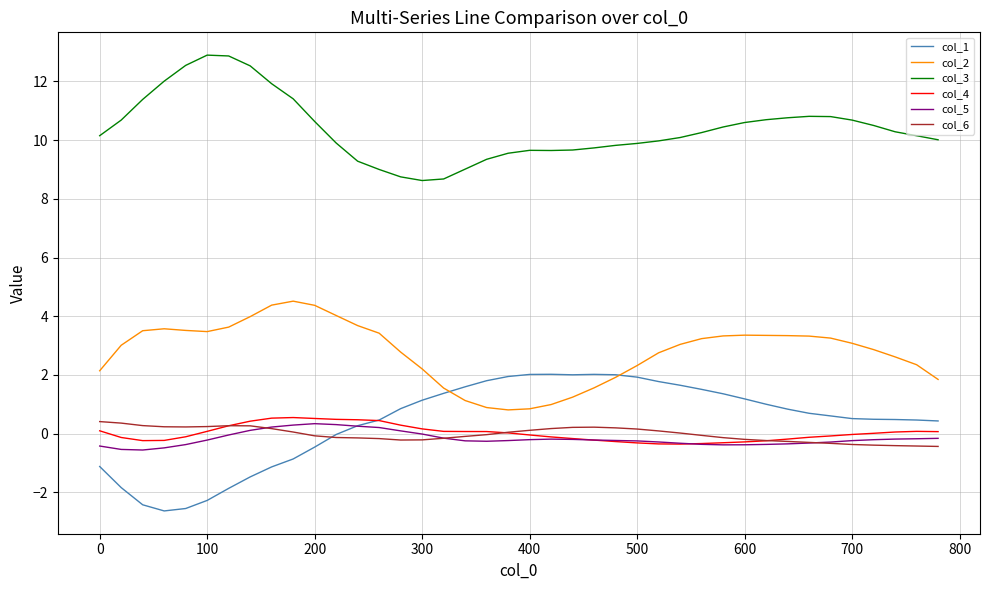

Which series has the largest total across all categories?

col_3